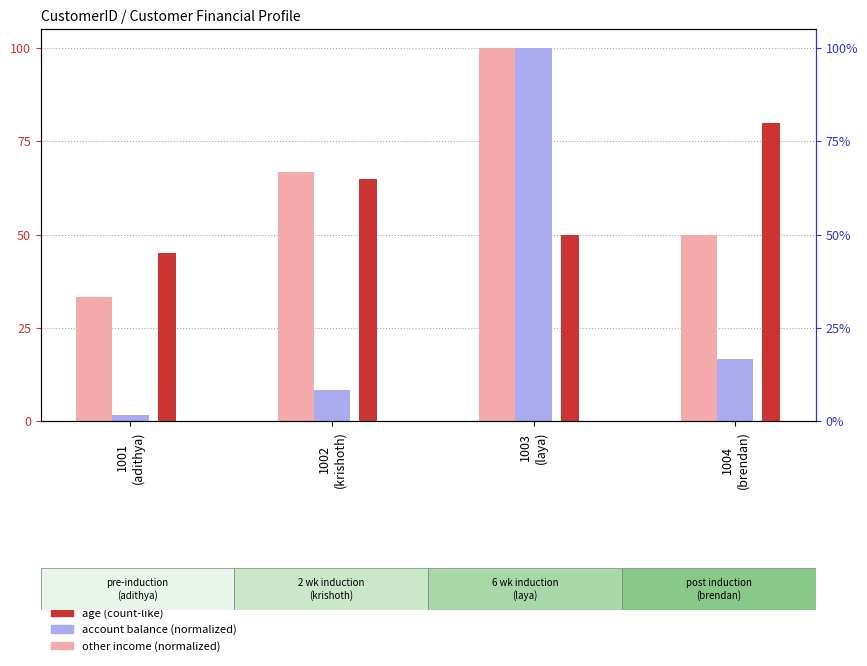

Count the number of categories in the chart.

4